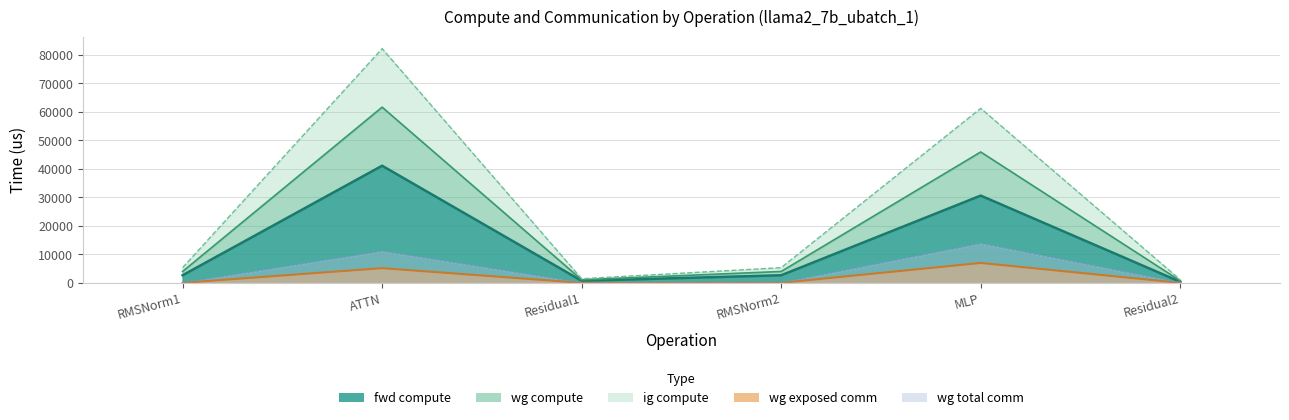

At which category is the sum across all series the highest?

ATTN